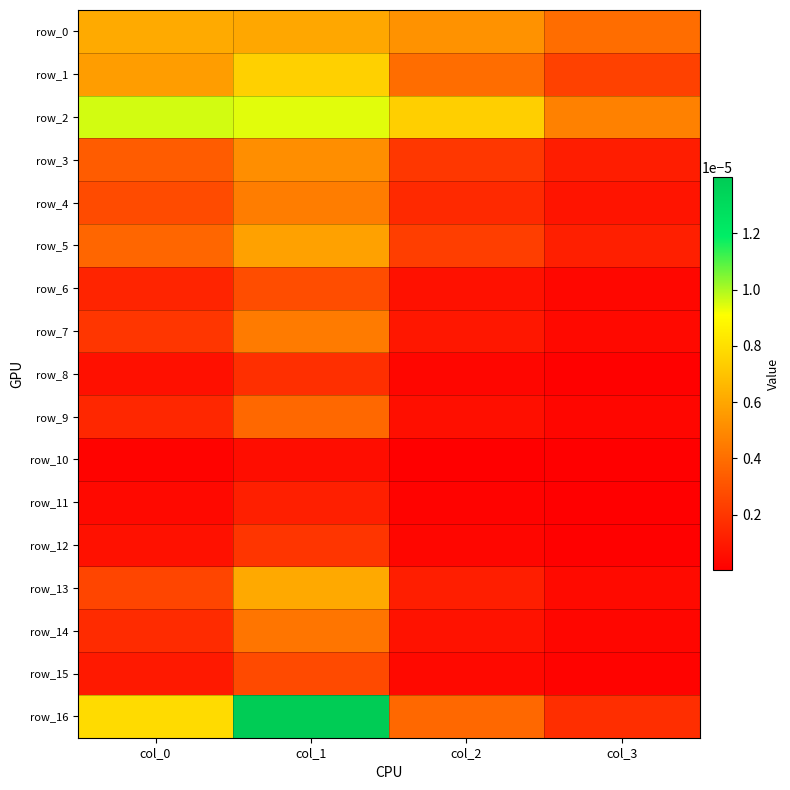

Which series has the largest range (max minus min)?

row_16